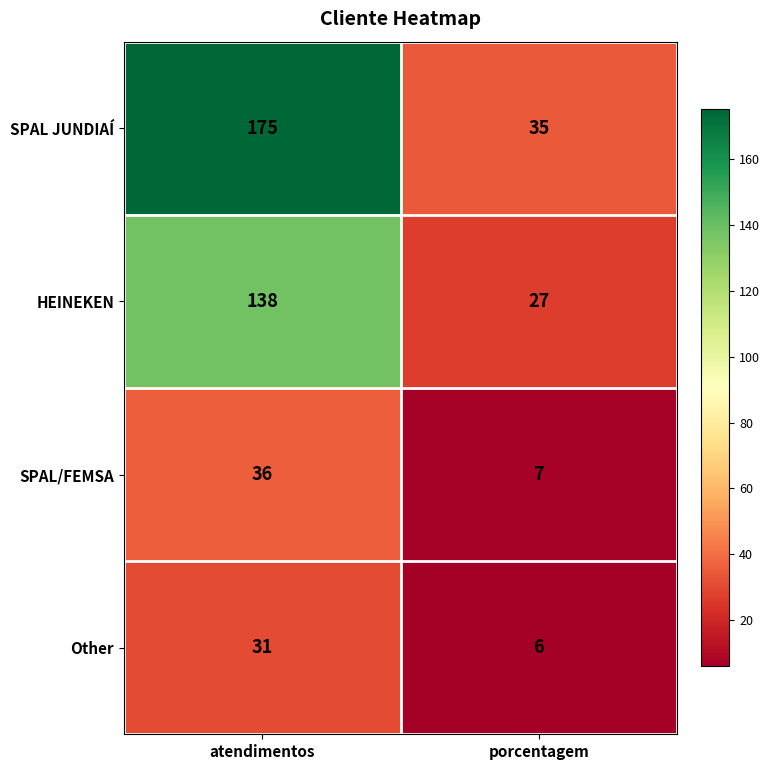

Reading left to right, list all the values displayed in this chart.

SPAL JUNDIAÍ: 175	35
HEINEKEN: 138	27
SPAL/FEMSA: 36	7
Other: 31	6